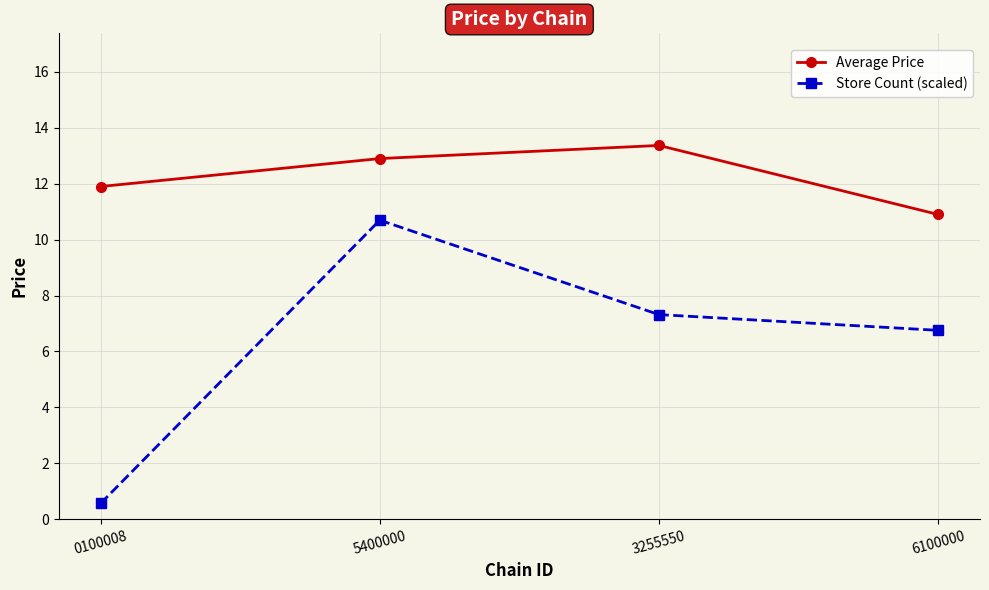

Reading right to left, extract all data points from this chart.

Average Price: 6100000=10.9	3255550=13.4	5400000=12.9	0100008=11.9
Store Count (scaled): 6100000=6.8	3255550=7.3	5400000=10.7	0100008=0.6